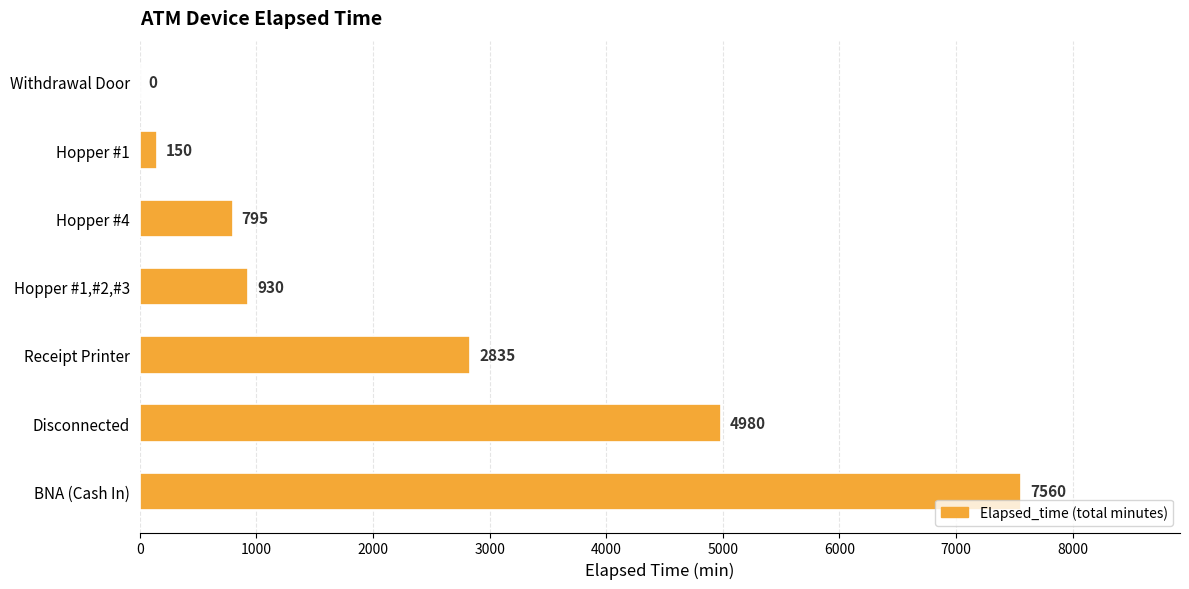

Count the number of categories in the chart.

7